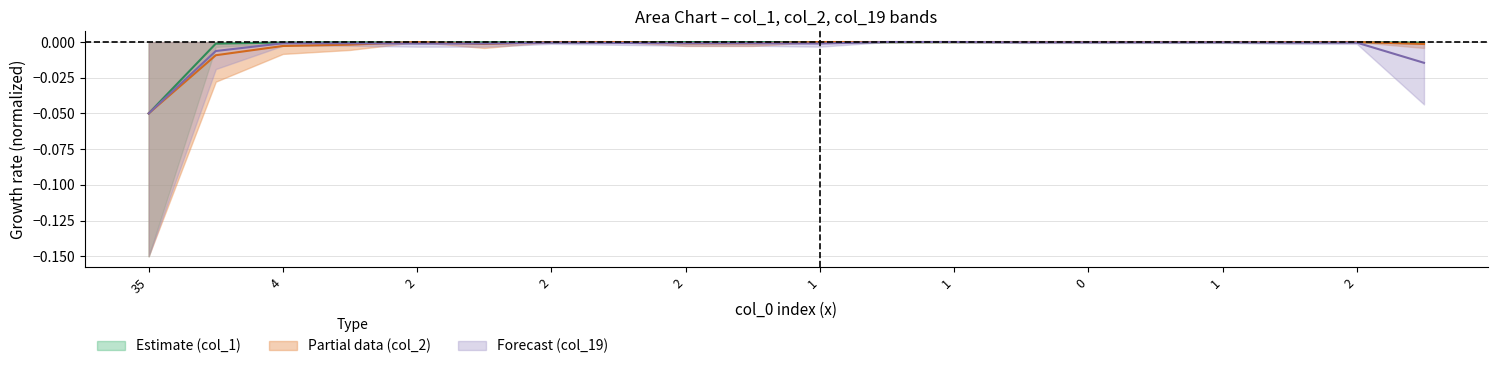

Which series has the widest spread of values?

col_19